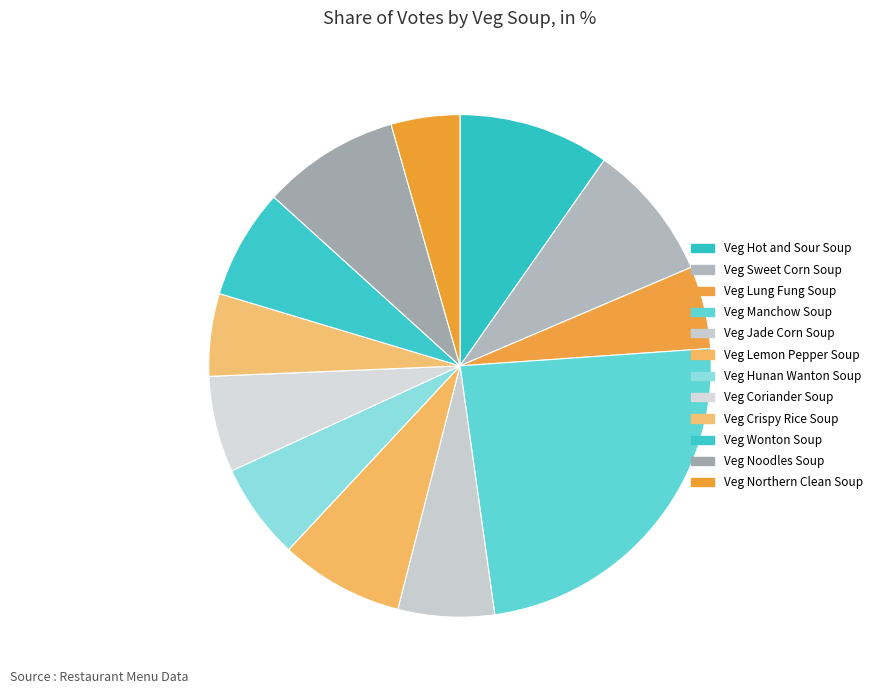

Count the number of slices in the pie.

12